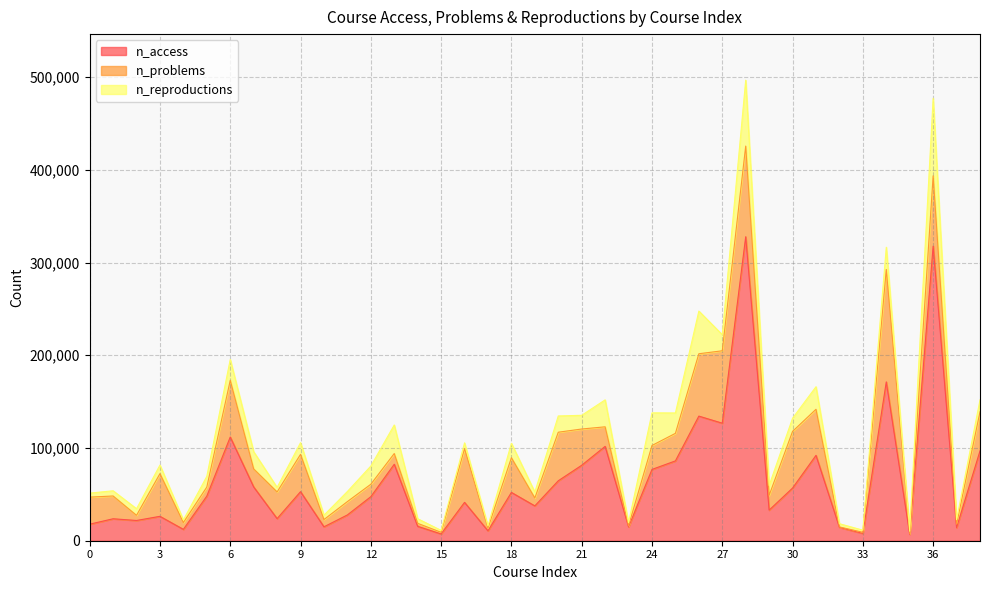

At how many categories does at least one series exceed 12347?

34